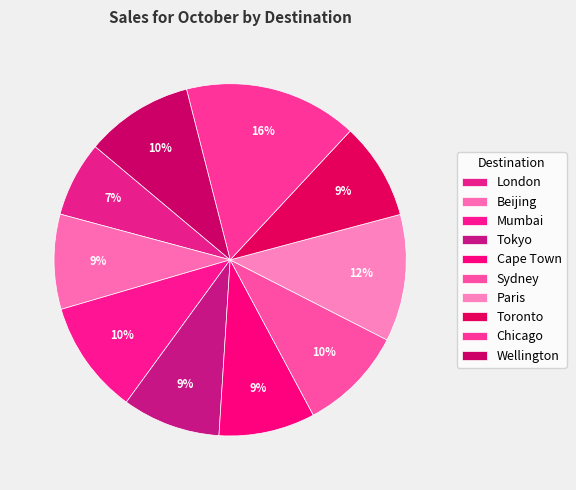

To the nearest percent, what portion does Chicago represent?

16%